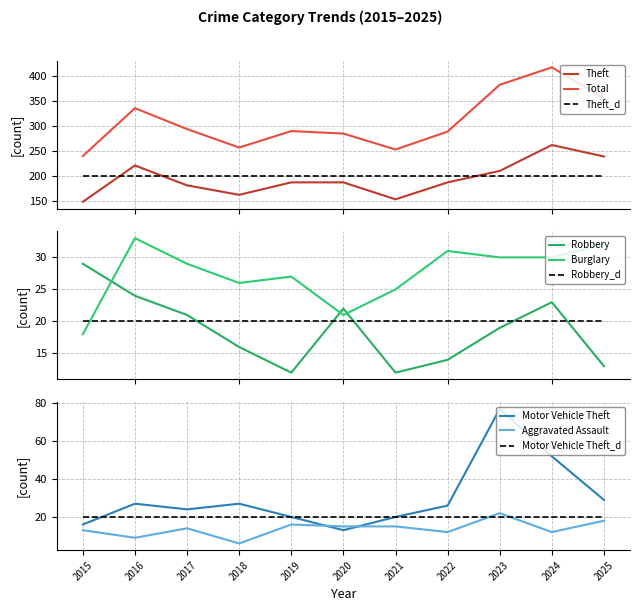

At which category does Robbery reach its first local valley?

2019